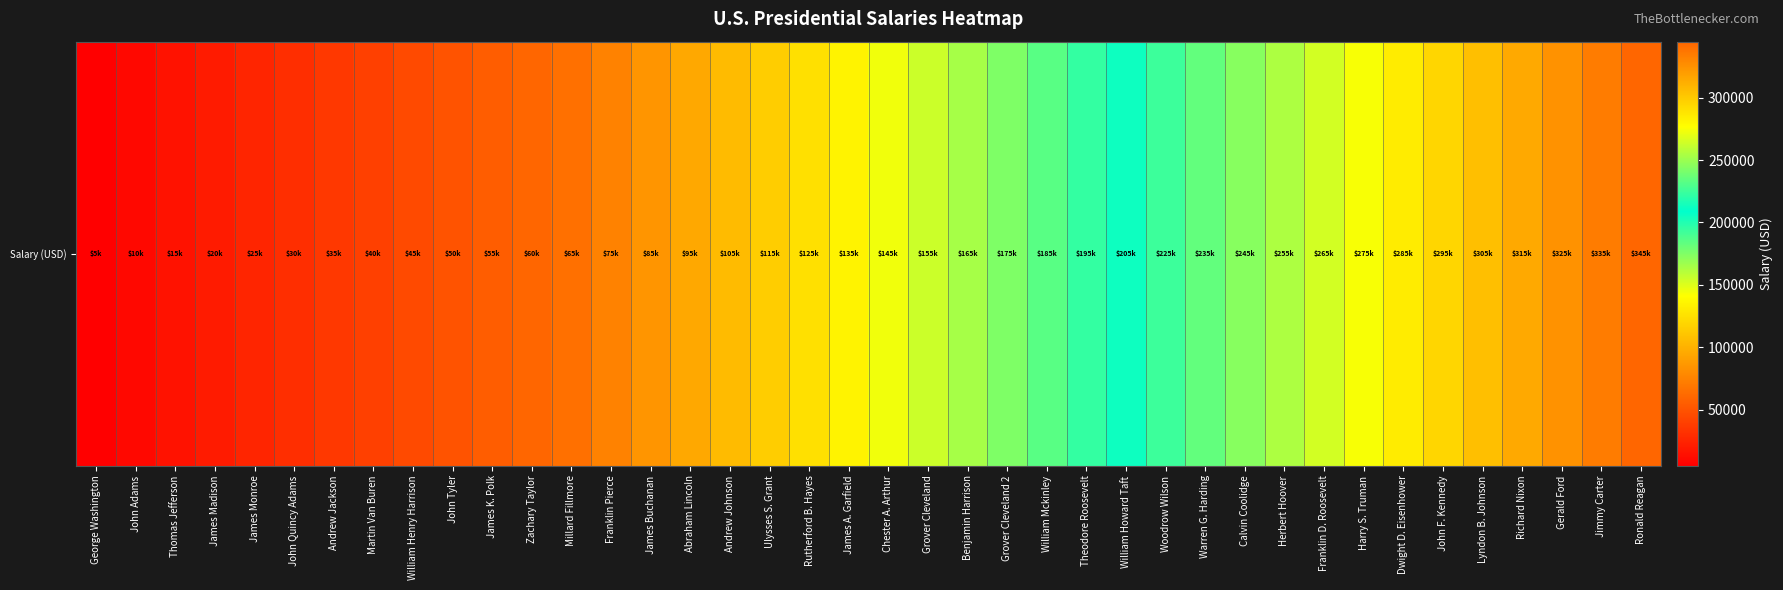

What is the smallest value displayed?

5000